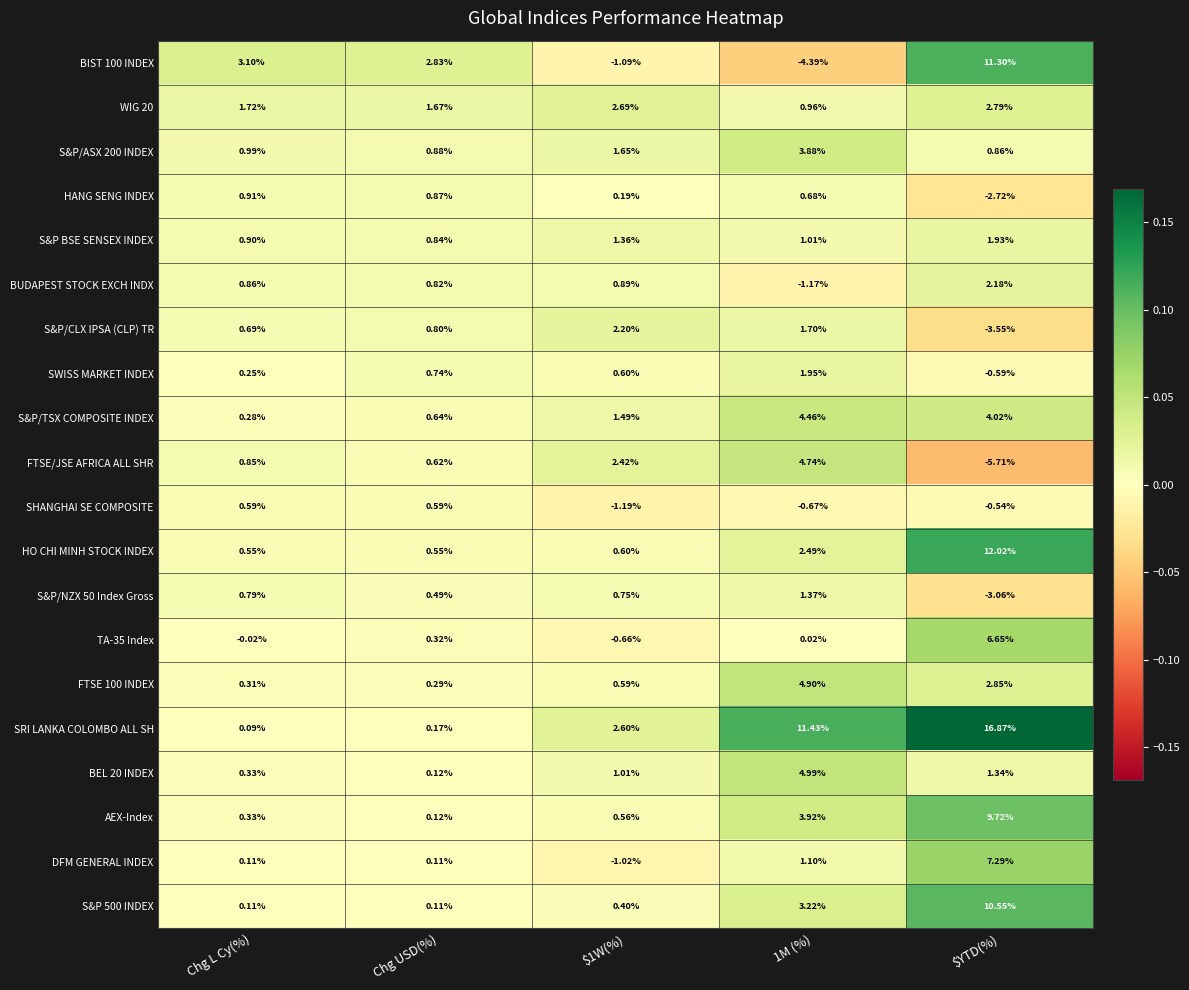

Between Chg L Cy(%) and $1W(%), which series saw the biggest shift?

BIST 100 INDEX